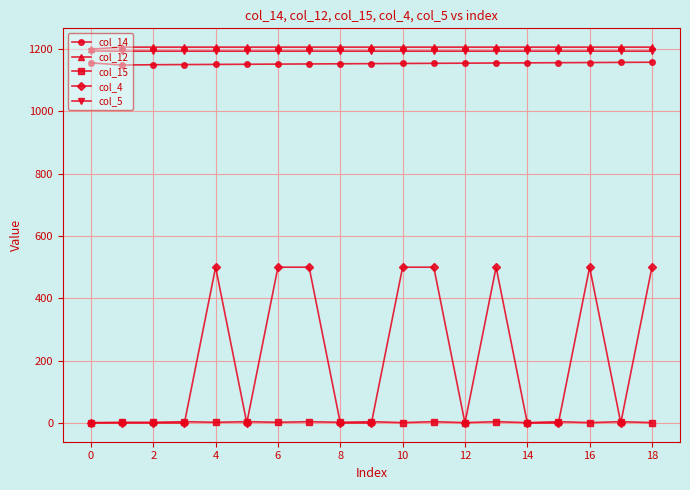

Does the chart display data point markers on the line(s)?

Yes